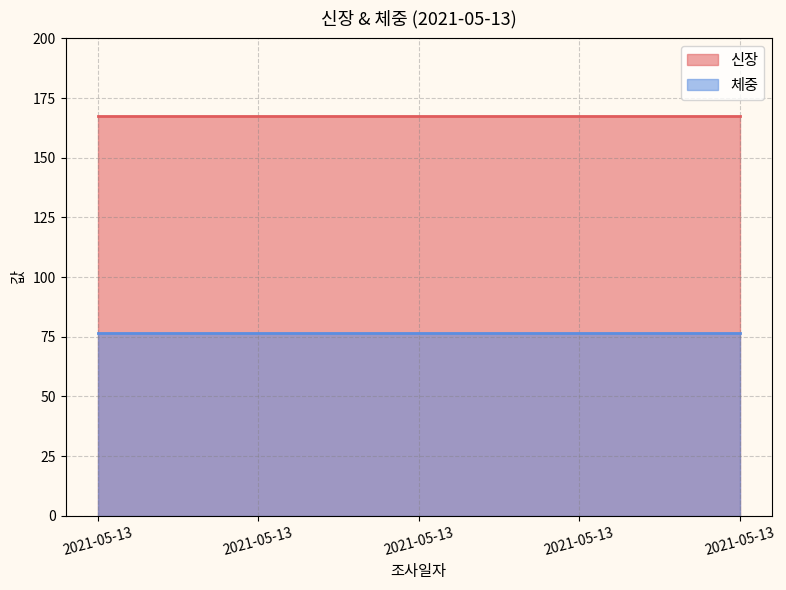

What is the maximum value shown in the chart?

167.4